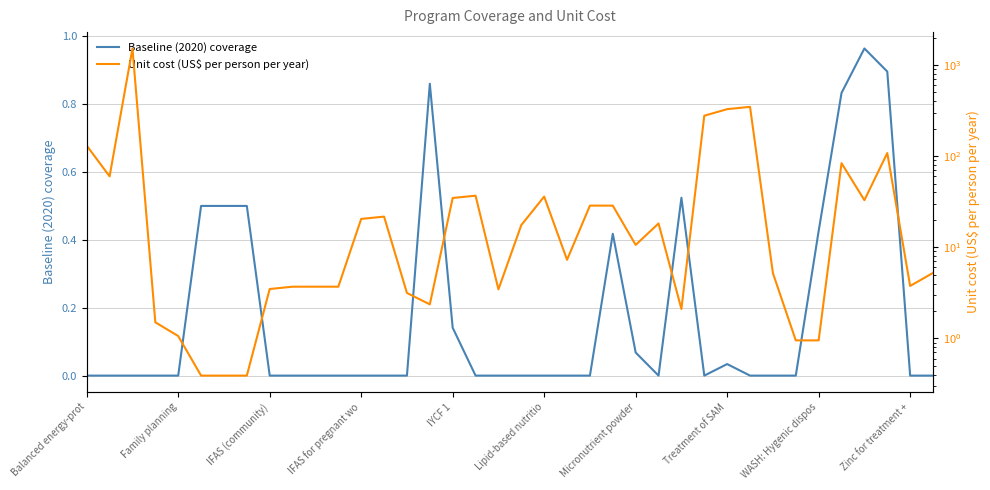

In Baseline (2020) coverage, how many points are higher than both neighbors (excluding endpoints)?

5